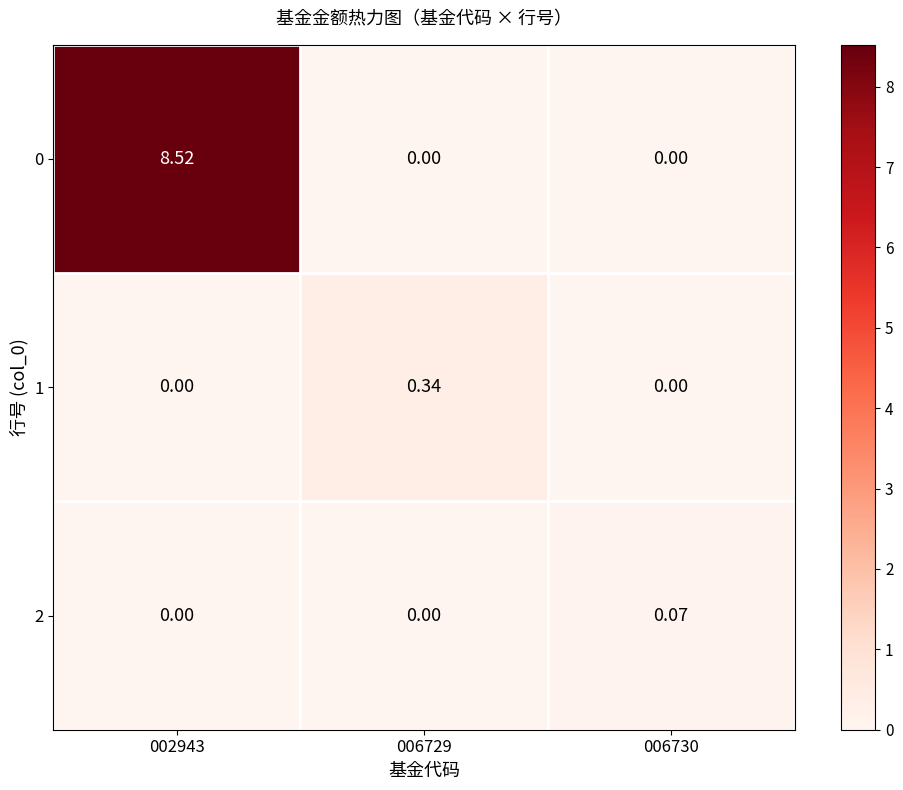

What is the greatest value displayed?

8.5